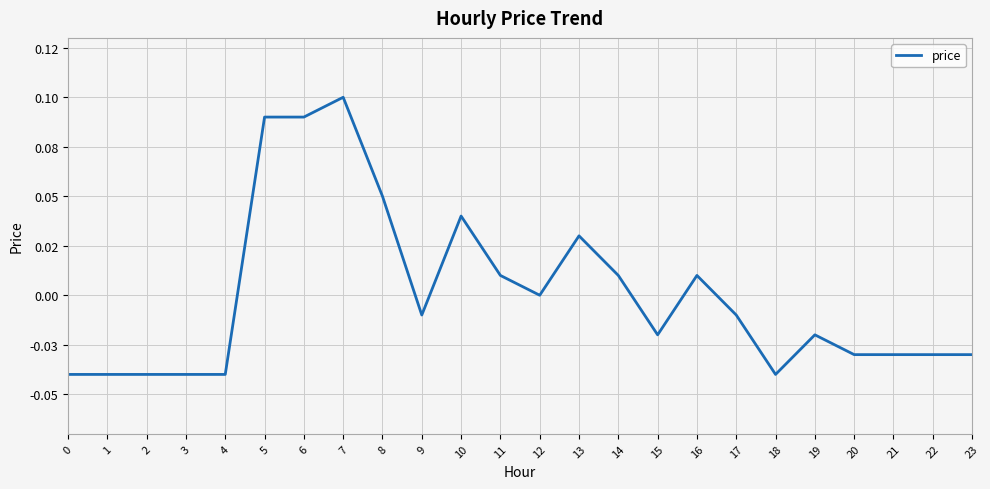

List the labels in order of value, smallest first.

0, 1, 2, 3, 4, 18, 20, 21, 22, 23, 15, 19, 9, 17, 12, 11, 14, 16, 13, 10, 8, 5, 6, 7